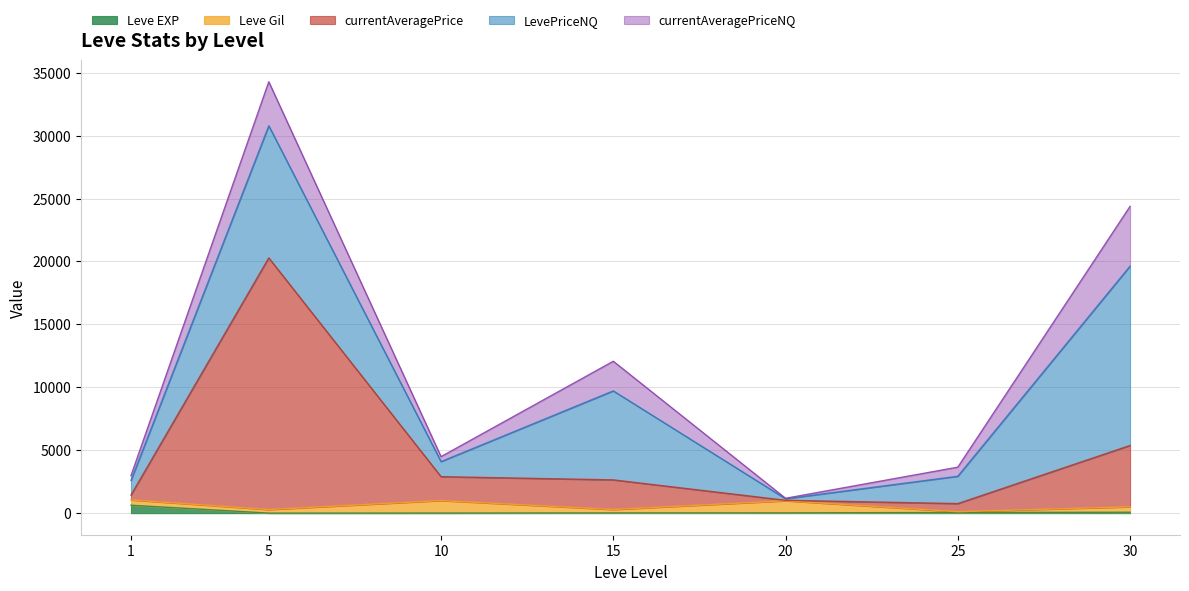

What is the approximate value of currentAveragePriceNQ at 10?

398.5